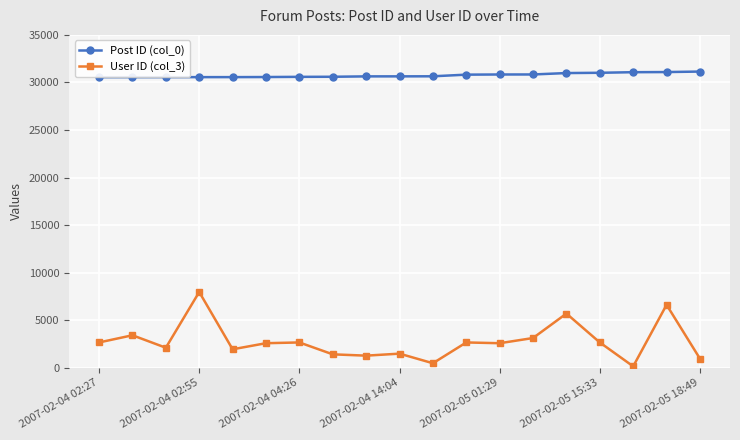

Which series has the widest spread of values?

User ID (col_3)